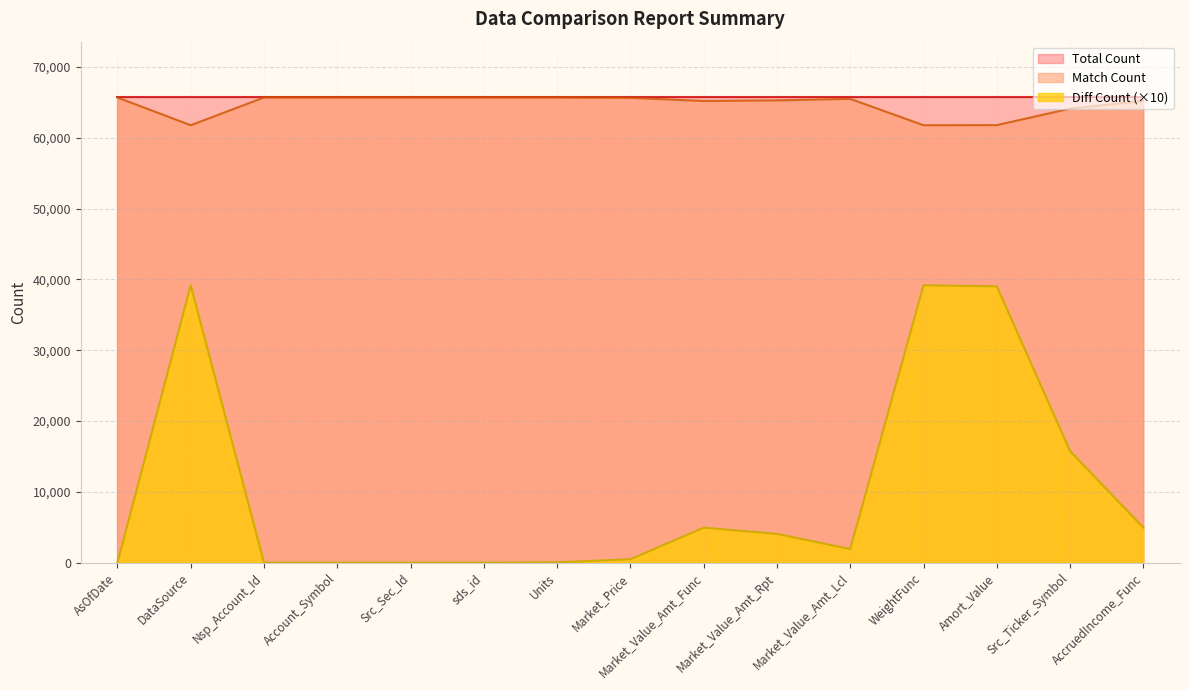

What is the greatest value displayed?

65709